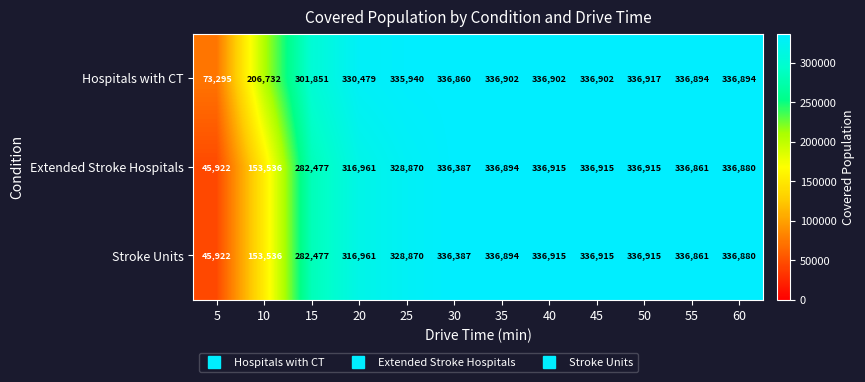

At which label is Hospitals with CT closest to 205106?

10